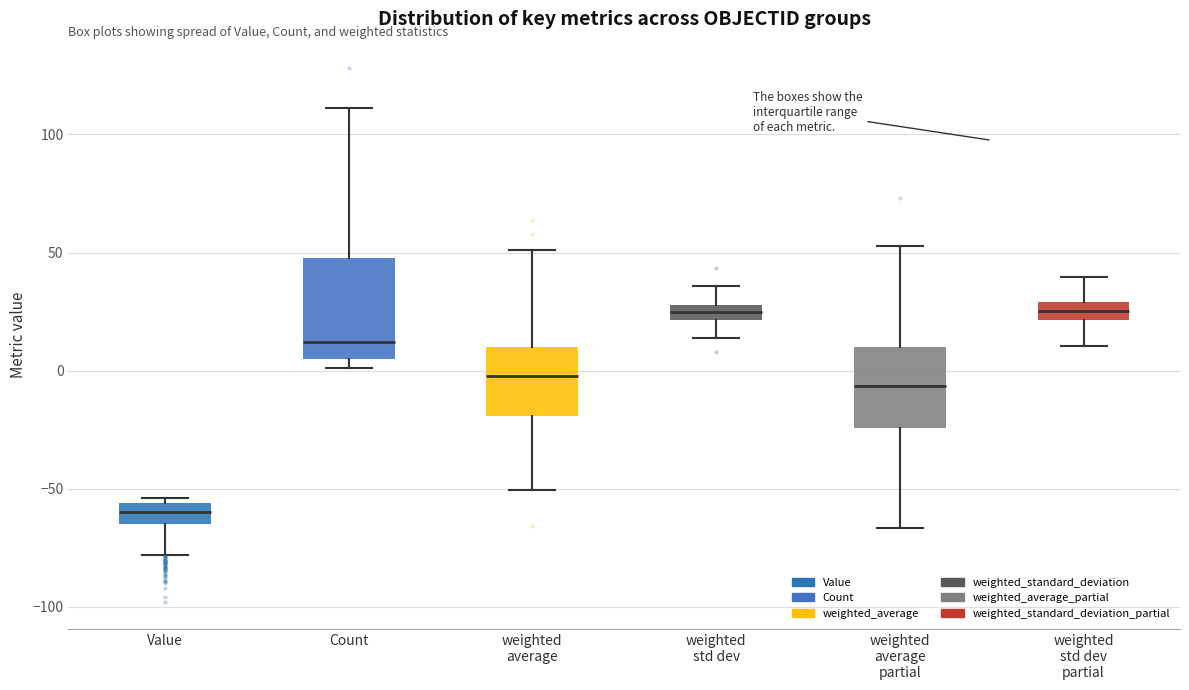

Where does the lower whisker of the box for weighted average end on the y-axis? The values are not printed on the chart, so give them approximately, as read against the axis.

-50